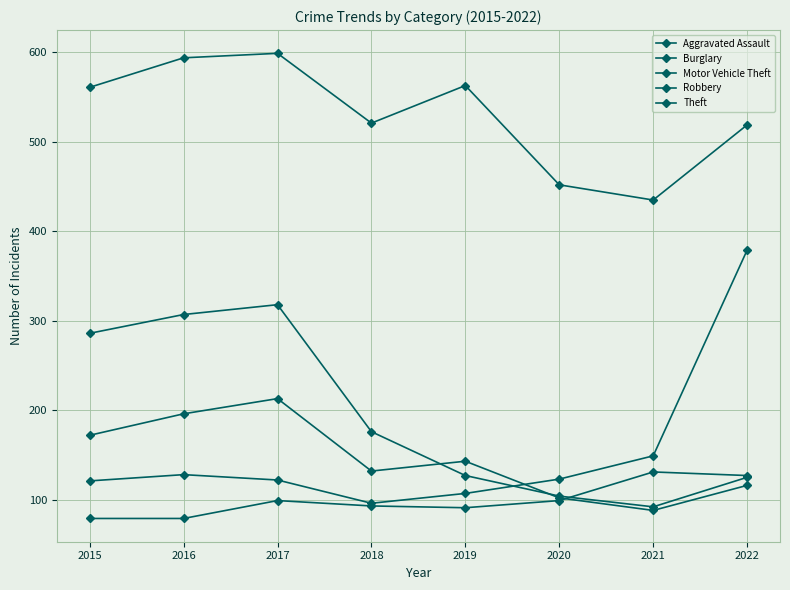

Where is Motor Vehicle Theft nearest to the value 237?

2021